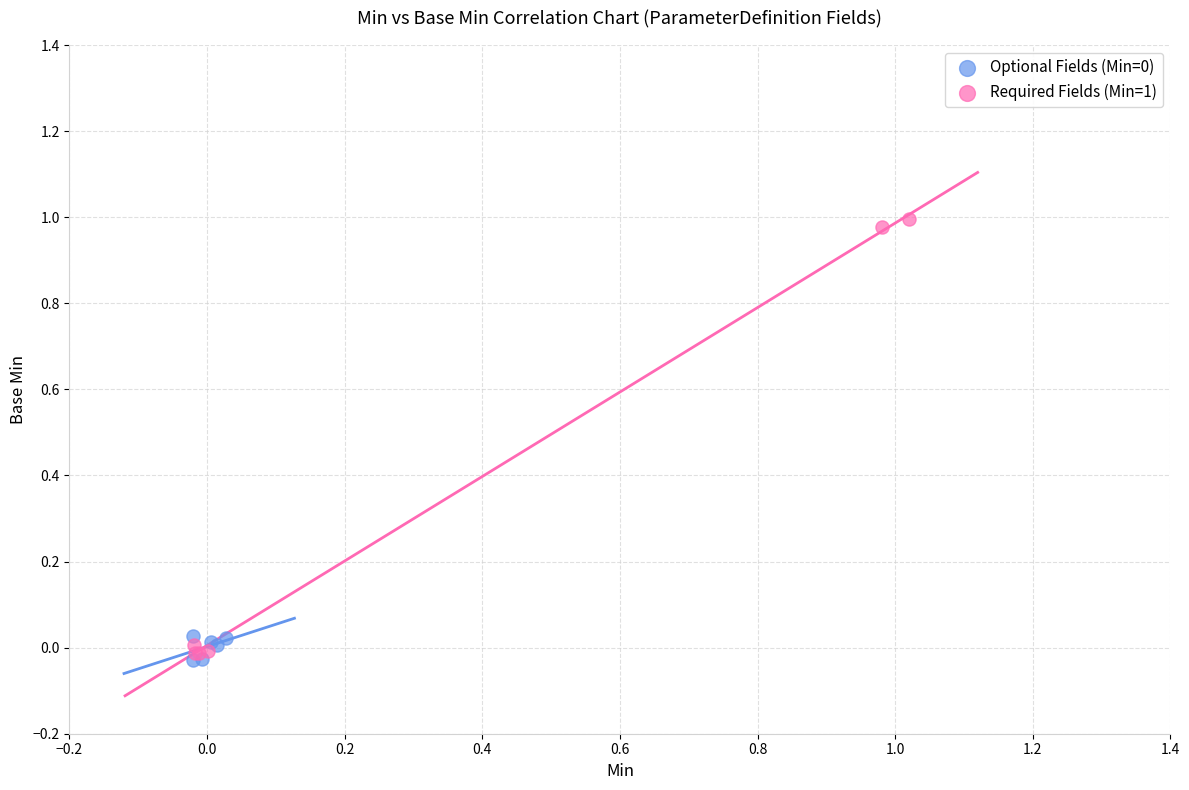

Which series contains the highest Y value?

Required Fields (Min=1)